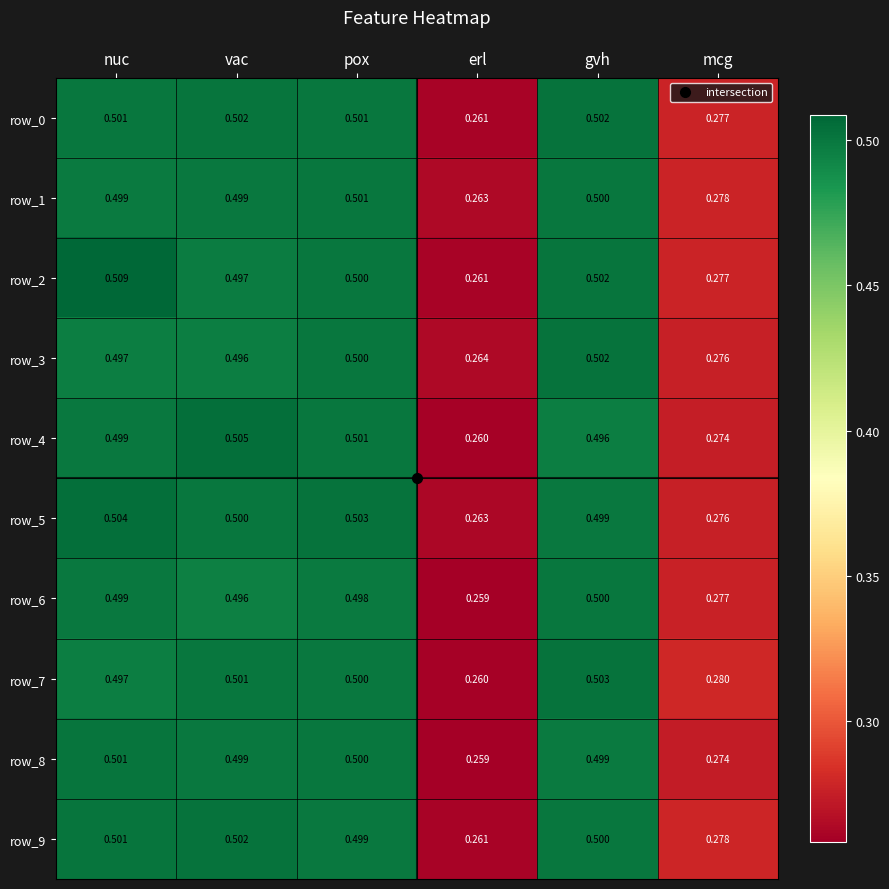

At which category is the sum across all series the highest?

nuc